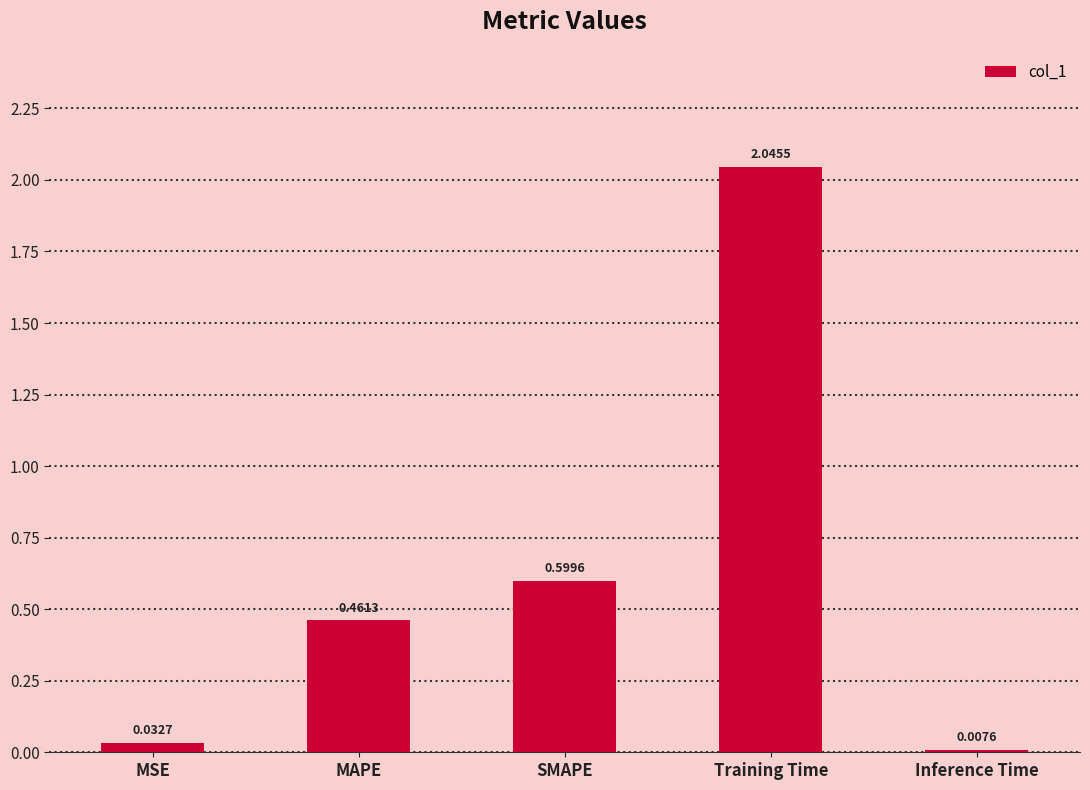

What is the difference between the second highest and second lowest values?

0.6